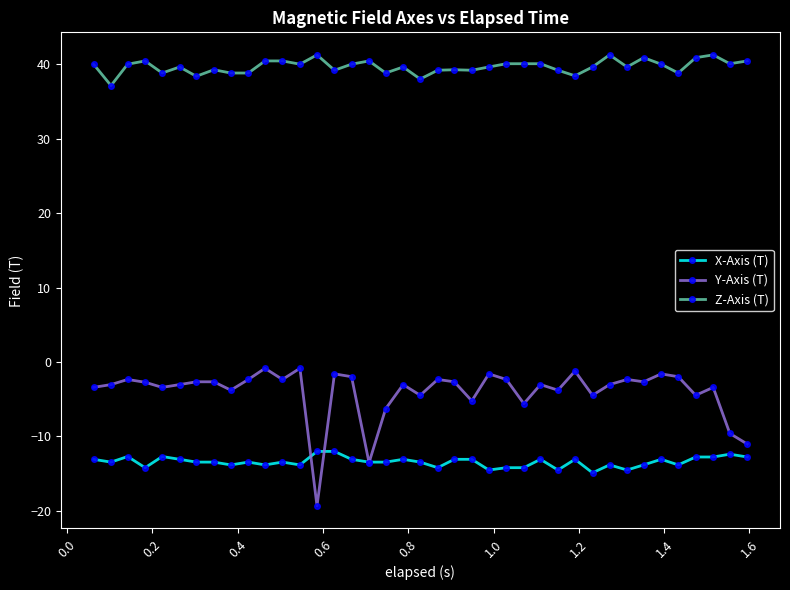

True or false: Z-Axis (T) has more than 1 interior local peaks.

True